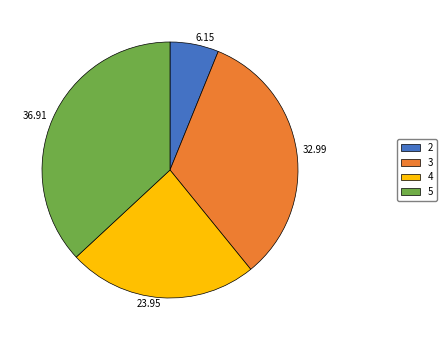

What is the largest slice in the pie chart?

5